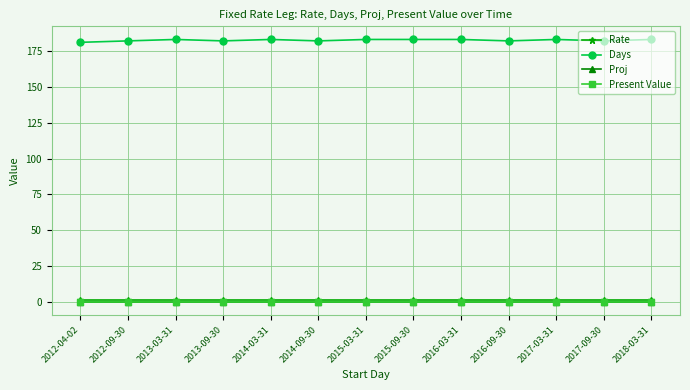

Is the value of Proj at 2016-09-30 greater than the value of Days at 2013-09-30?

No